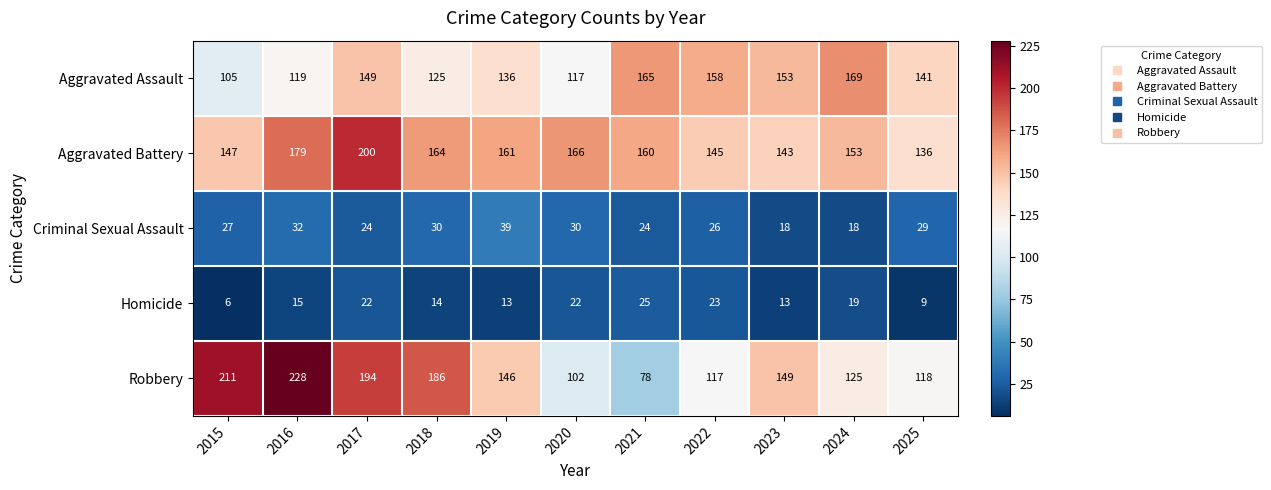

What is the difference between the Homicide values at 2015 and 2018?

8